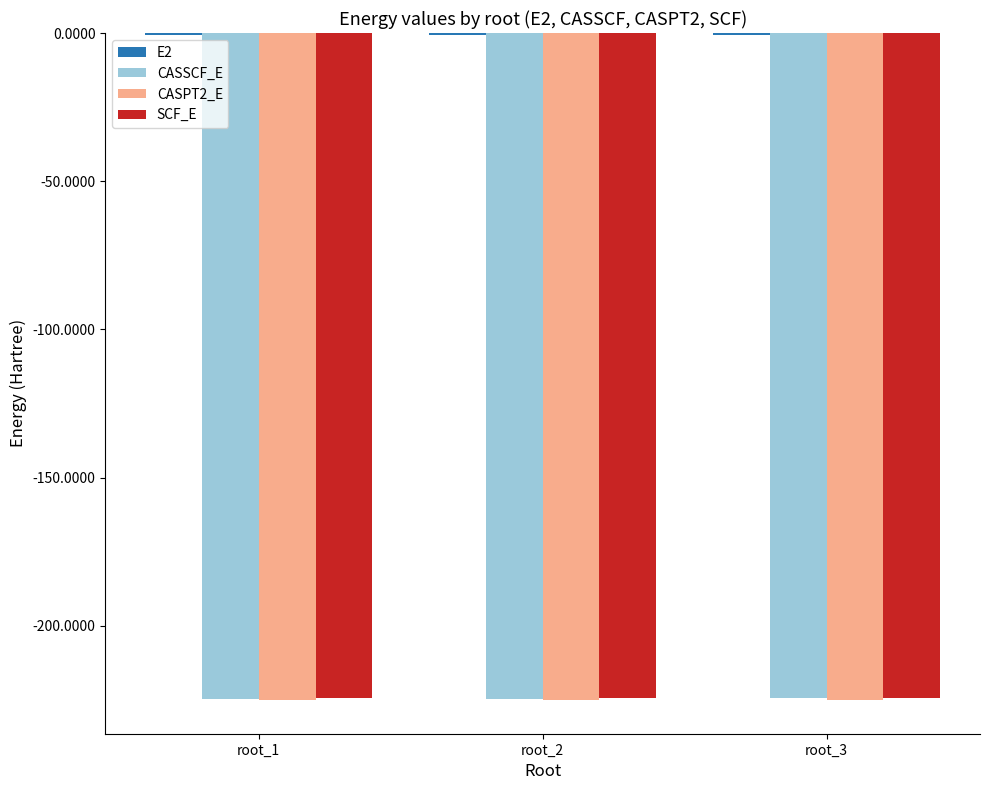

The value of SCF_E at root_2 is -224.4. True or false?

True